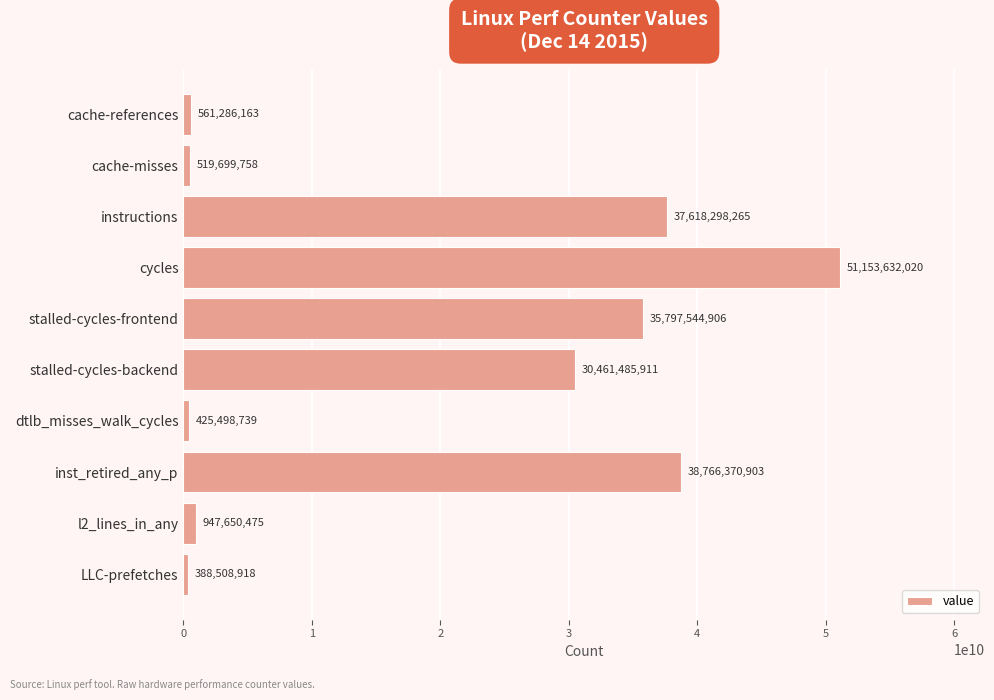

Reading top to bottom, transcribe all the data shown in this chart.

561286163	519699758	37618298265	51153632020	35797544906	30461485911	425498739	38766370903	947650475	388508918